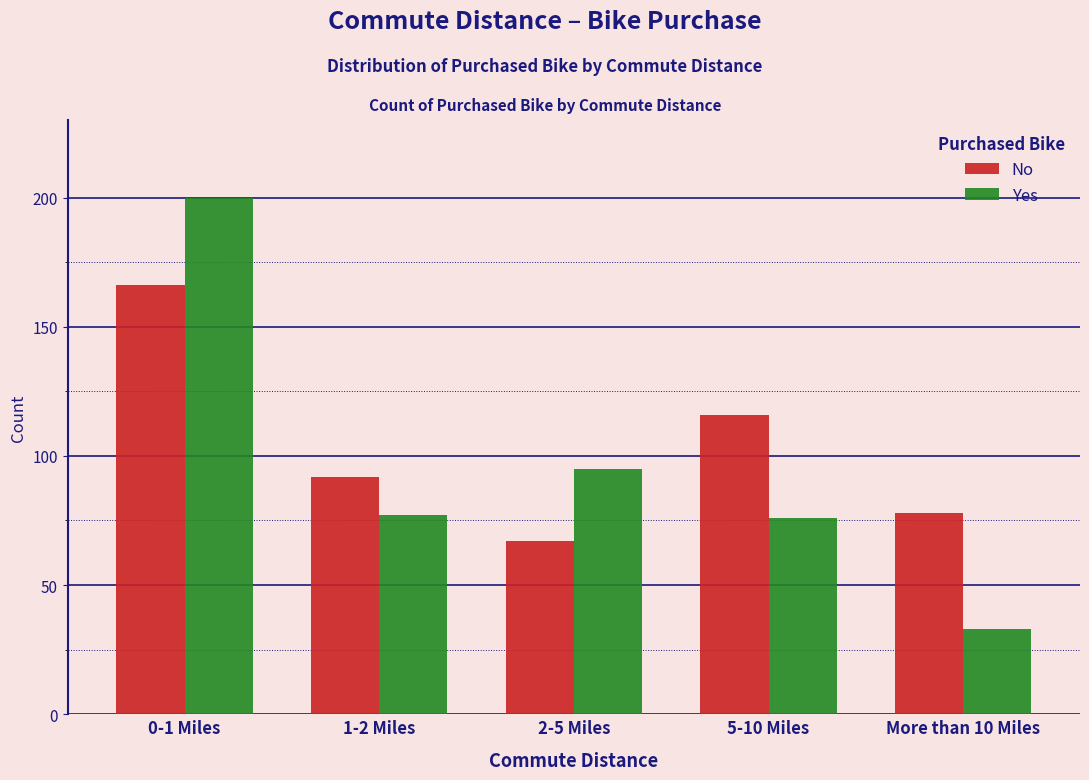

Reading left to right, transcribe all the data shown in this chart.

No: 0-1 Miles=166	1-2 Miles=92	2-5 Miles=67	5-10 Miles=116	More than 10 Miles=78
Yes: 0-1 Miles=200	1-2 Miles=77	2-5 Miles=95	5-10 Miles=76	More than 10 Miles=33